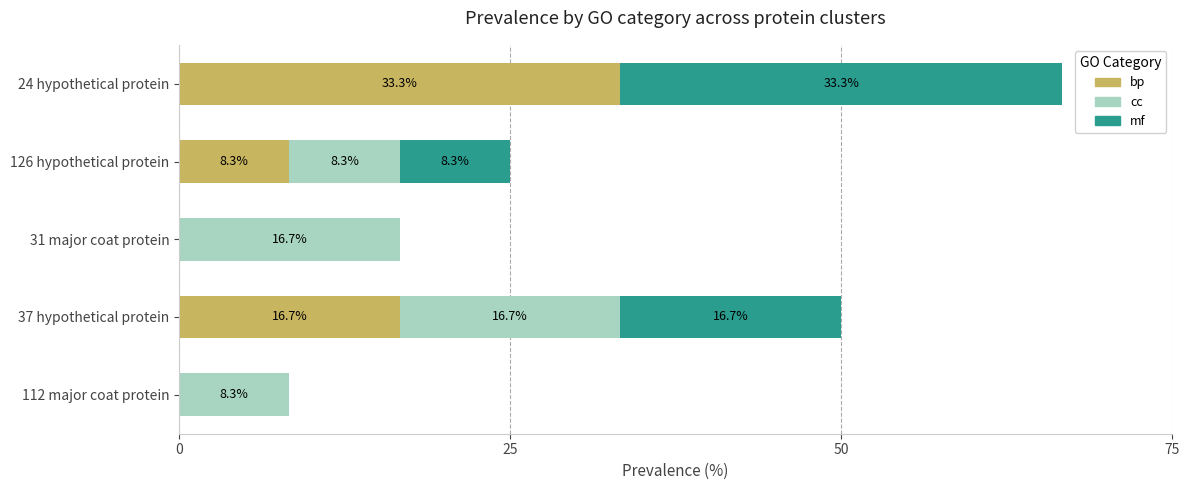

At which category is the sum across all series the highest?

24 hypothetical protein